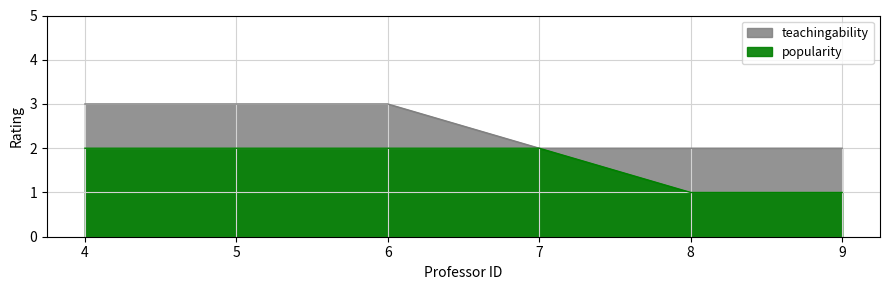

Is the value of popularity at 4 greater than the value of teachingability at 8?

No